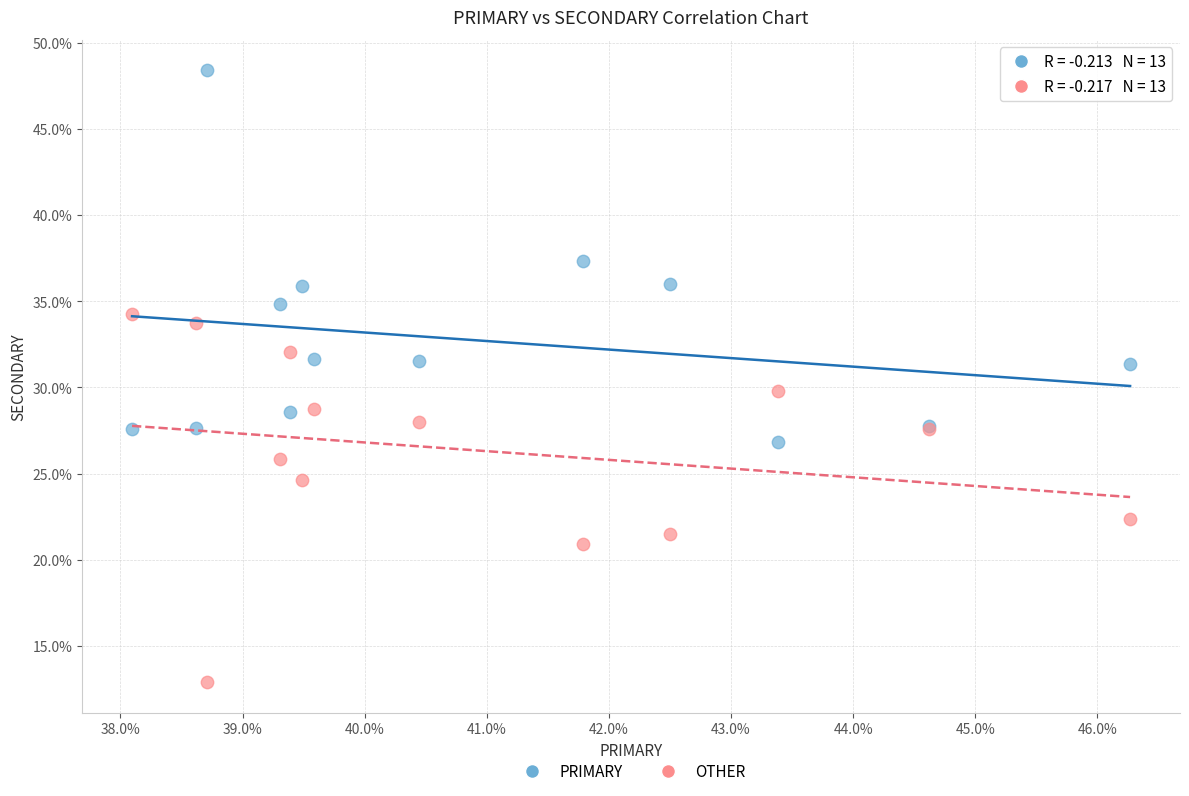

Which series contains the lowest Y value?

OTHER